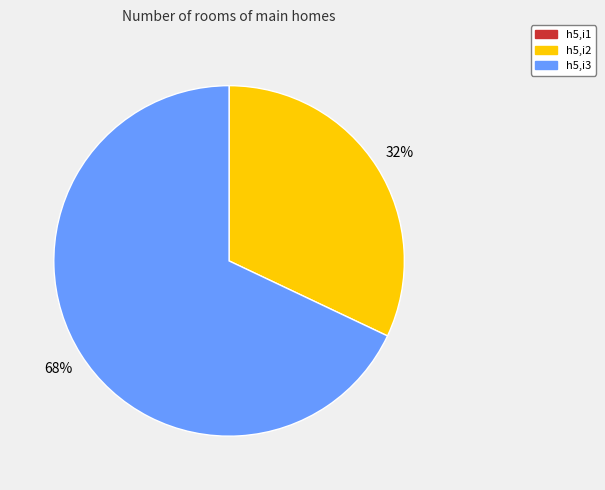

True or false: h5,i2 accounts for 32% of the total.

True